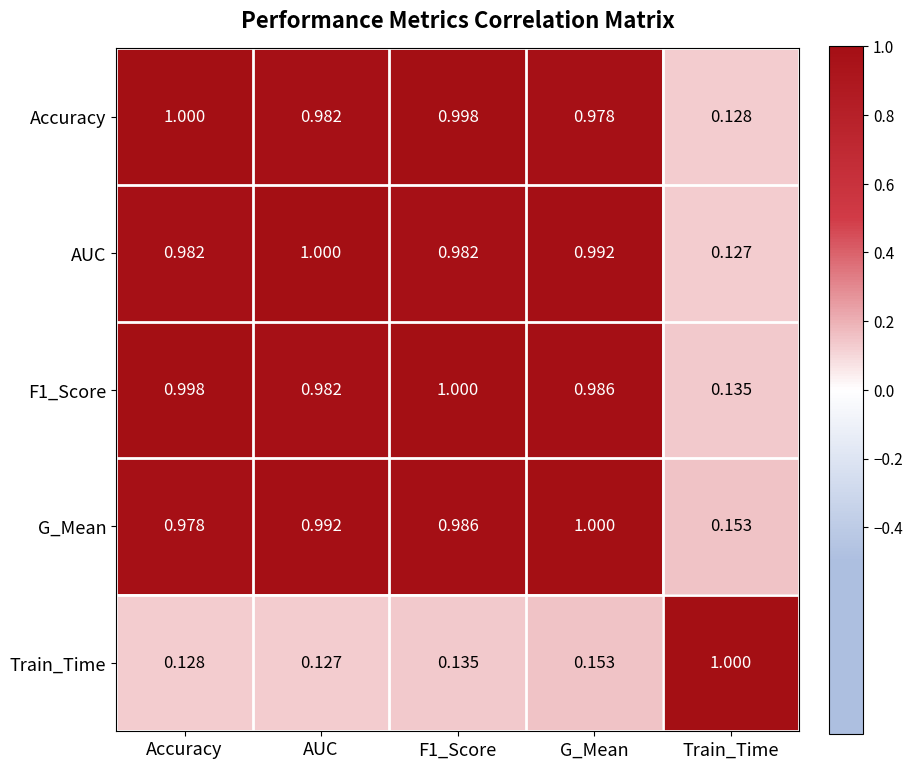

At which category is the sum across all series the highest?

G_Mean